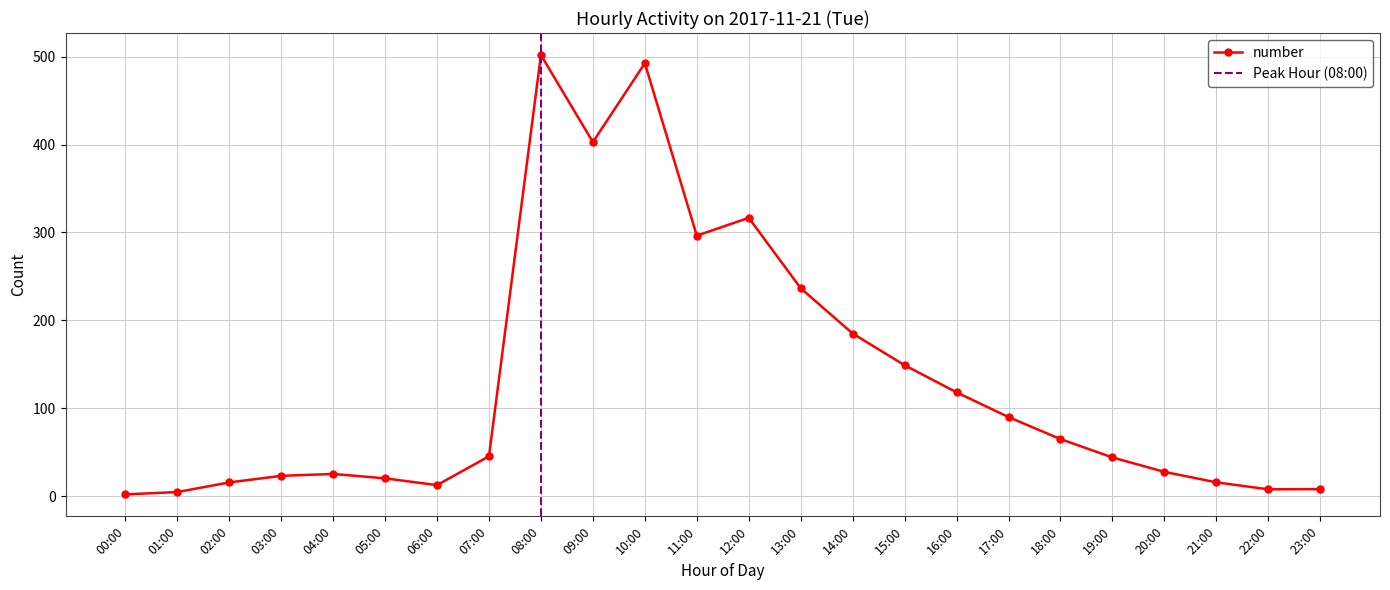

Is it true that the value at 08:00 is 689.7?

False